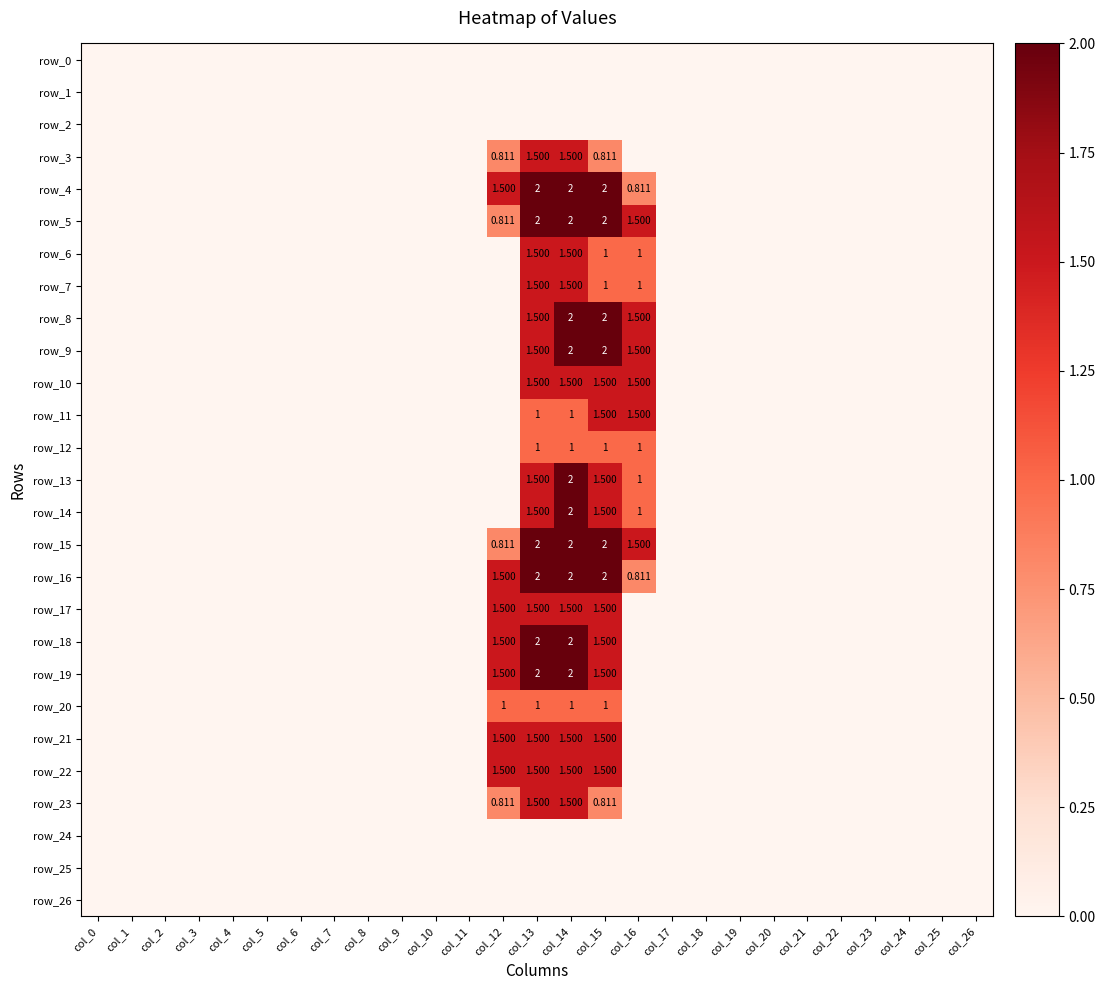

Which series changed the most between col_3 and col_13?

row_4